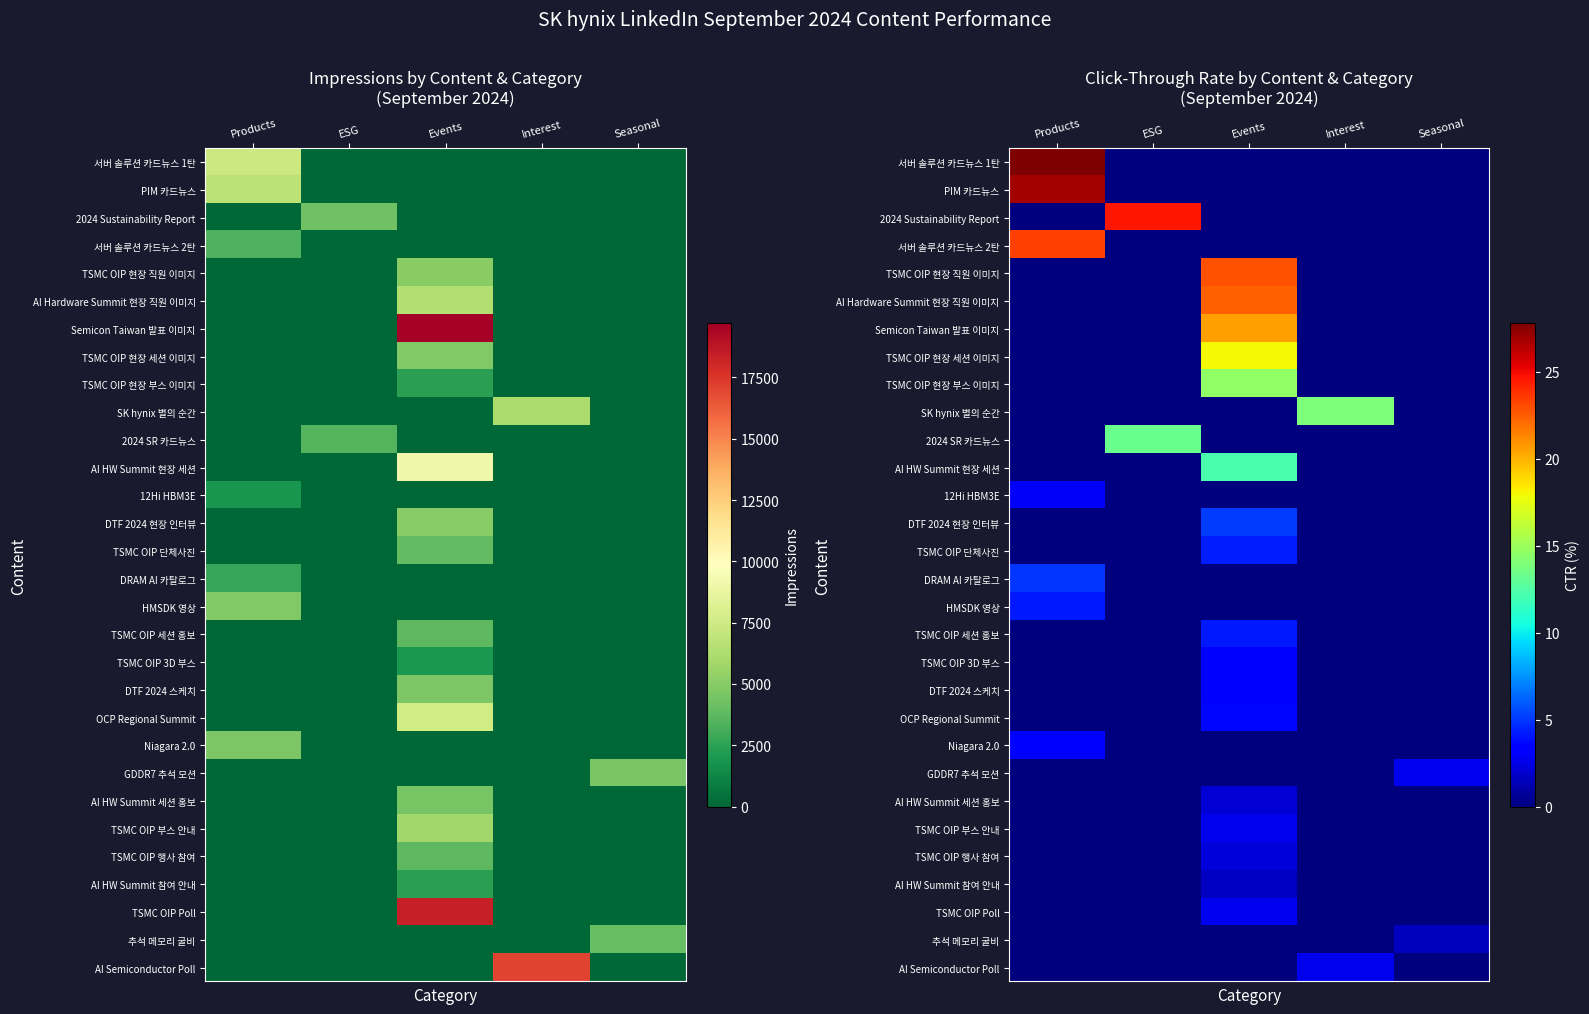

How many categories are shown in the chart?

5